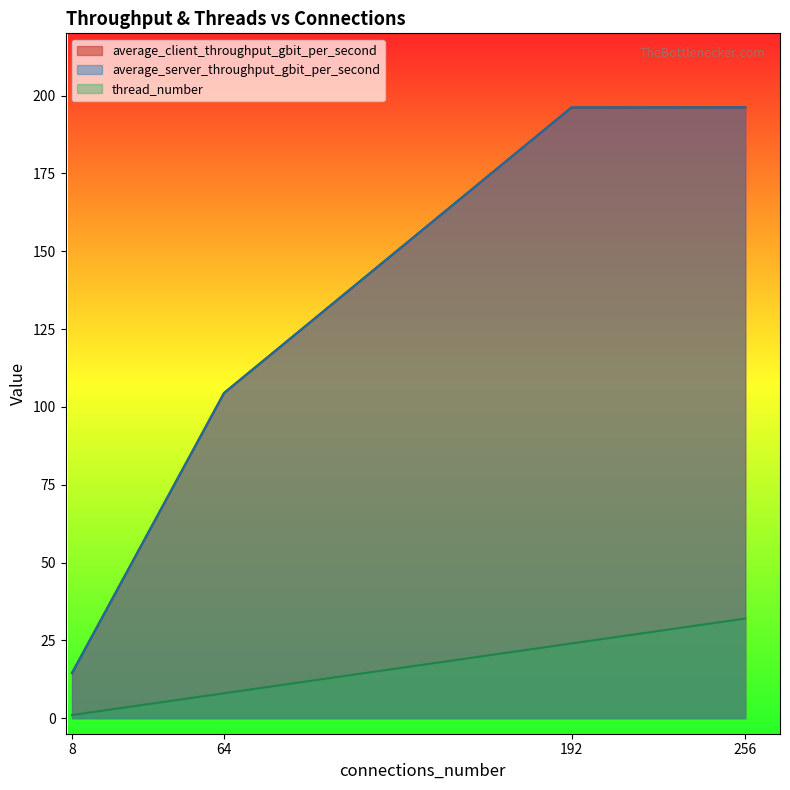

The value of average_client_throughput_gbit_per_second at 8 is 6.7. True or false?

False